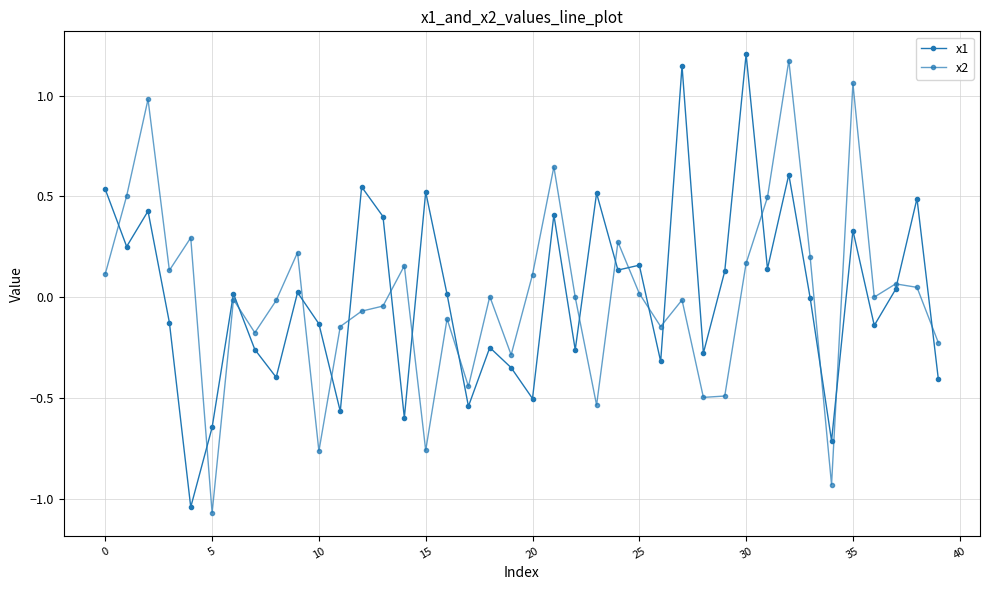

Does the chart display data point markers on the line(s)?

Yes